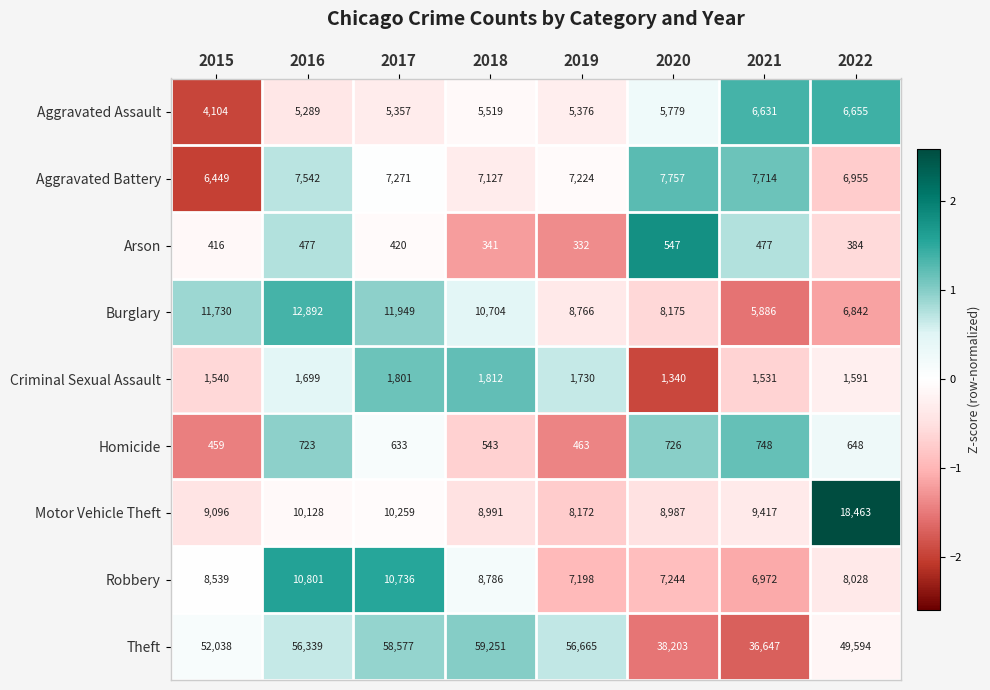

Which series has the widest spread of values?

Theft